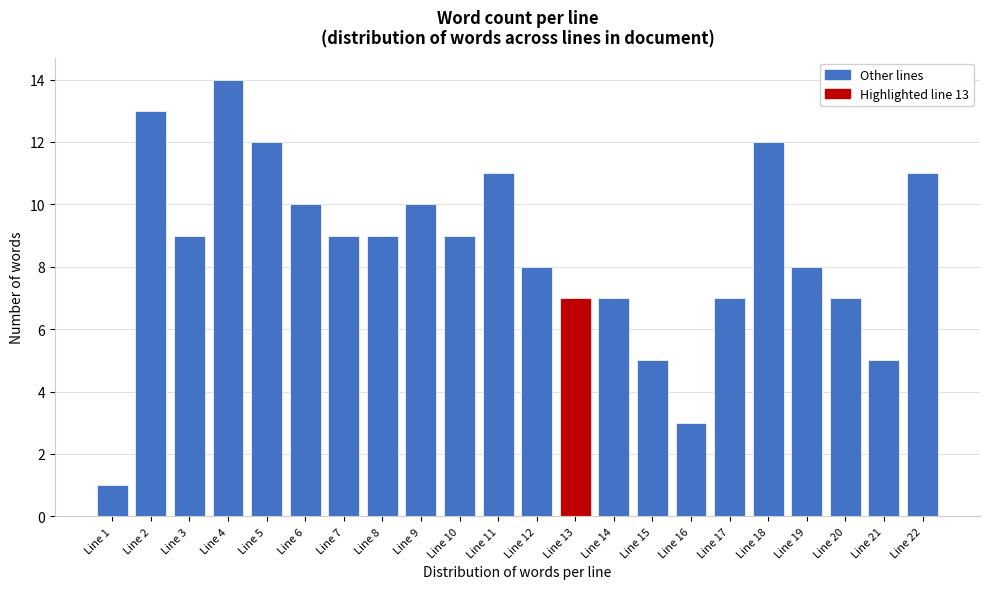

Reading right to left, list all the values displayed in this chart.

Line 22=11	Line 21=5	Line 20=7	Line 19=8	Line 18=12	Line 17=7	Line 16=3	Line 15=5	Line 14=7	Line 13=7	Line 12=8	Line 11=11	Line 10=9	Line 9=10	Line 8=9	Line 7=9	Line 6=10	Line 5=12	Line 4=14	Line 3=9	Line 2=13	Line 1=1